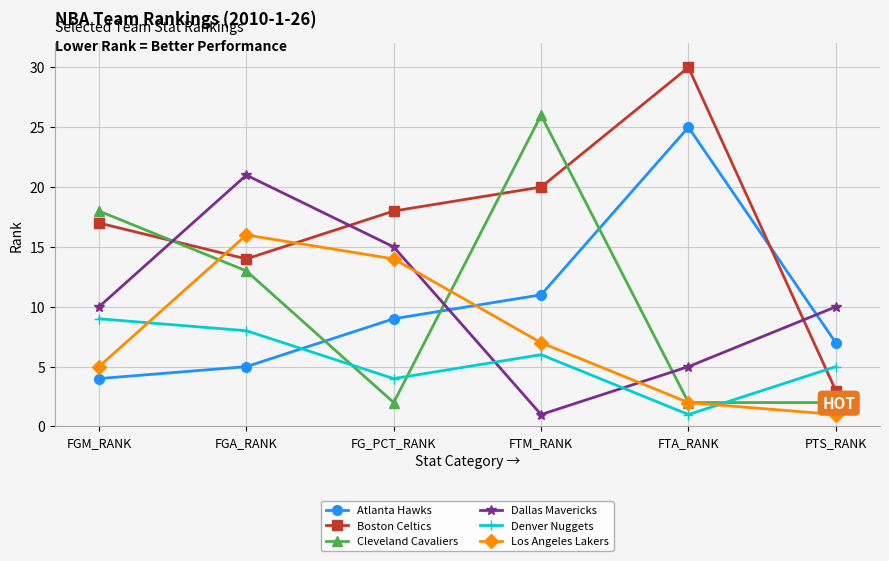

Which label corresponds to the largest value in the chart?

FTA_RANK